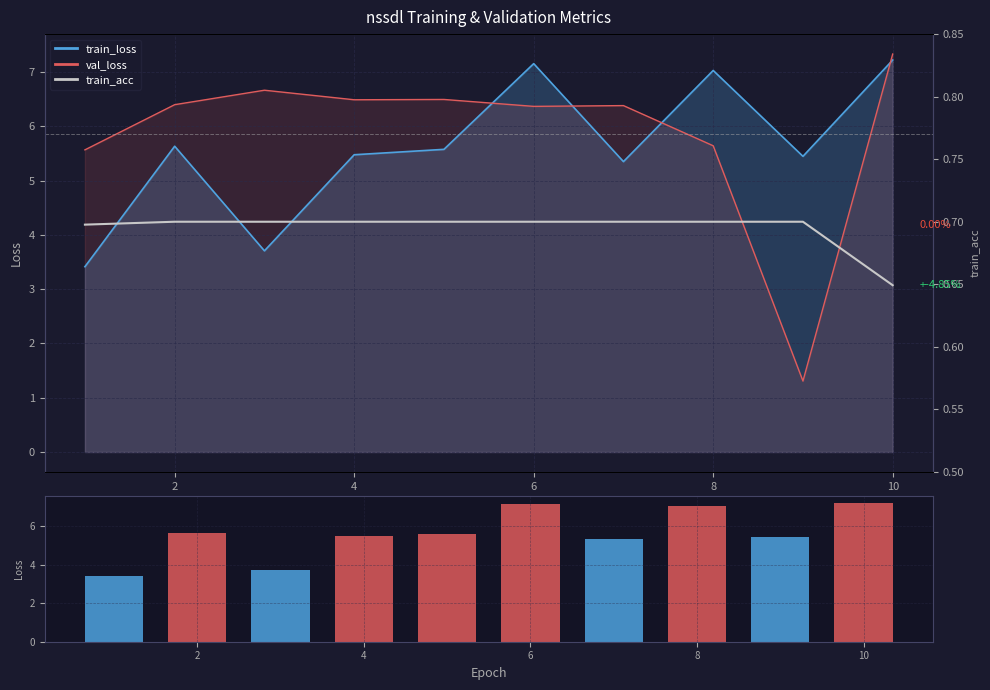

How many categories are shown in the chart?

10